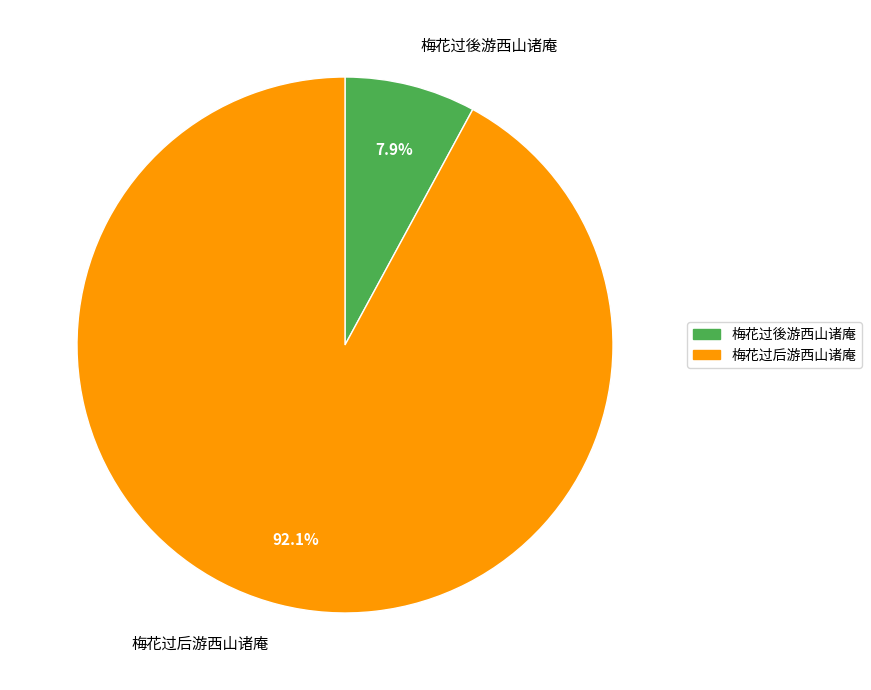

Which category has the biggest portion of the pie?

梅花过后游西山诸庵